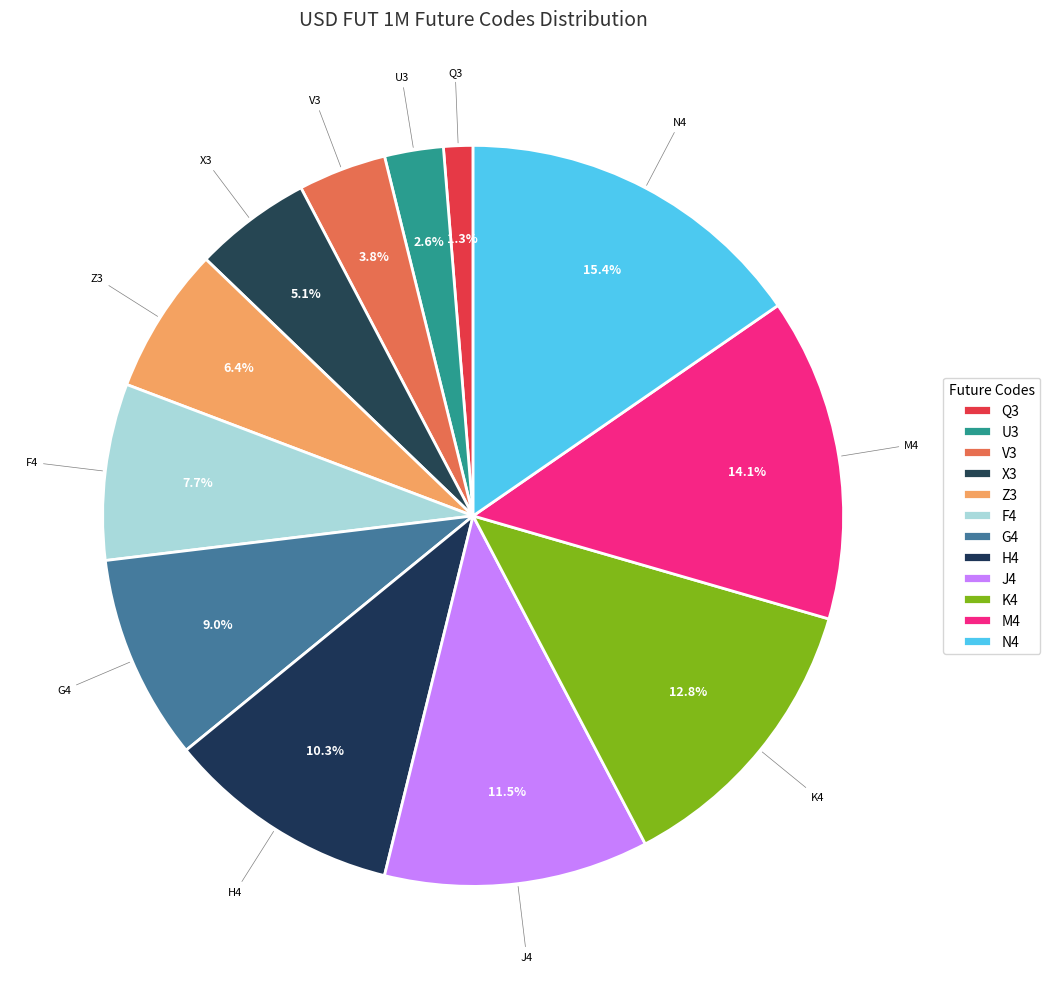

Rank the categories by value from highest to lowest.

N4, M4, K4, J4, H4, G4, F4, Z3, X3, V3, U3, Q3